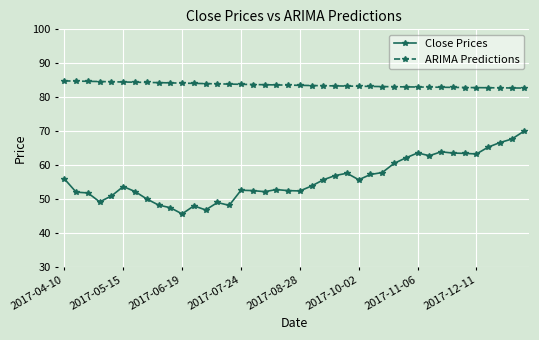

Rank the series by their maximum value, from highest to lowest.

ARIMA Predictions, Close Prices